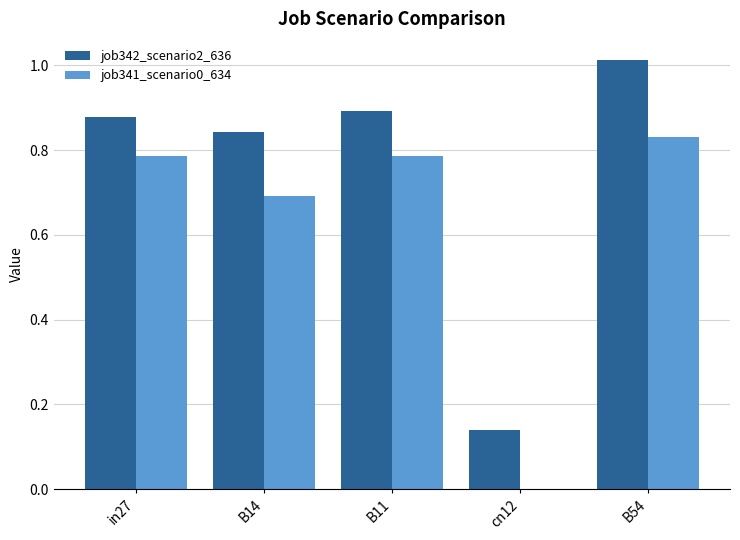

The job341_scenario0_634 series shows 0.7 at B14. True or false?

True